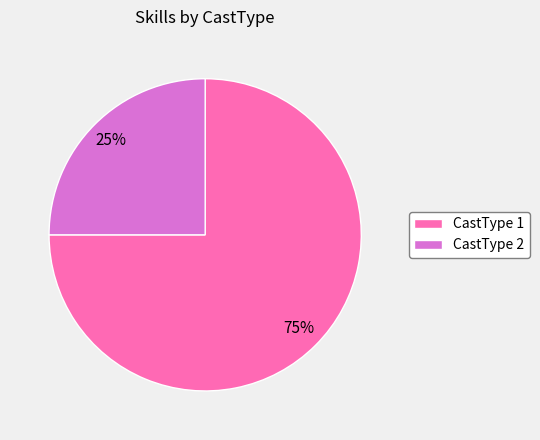

To the nearest percent, what is the average slice percentage?

50%